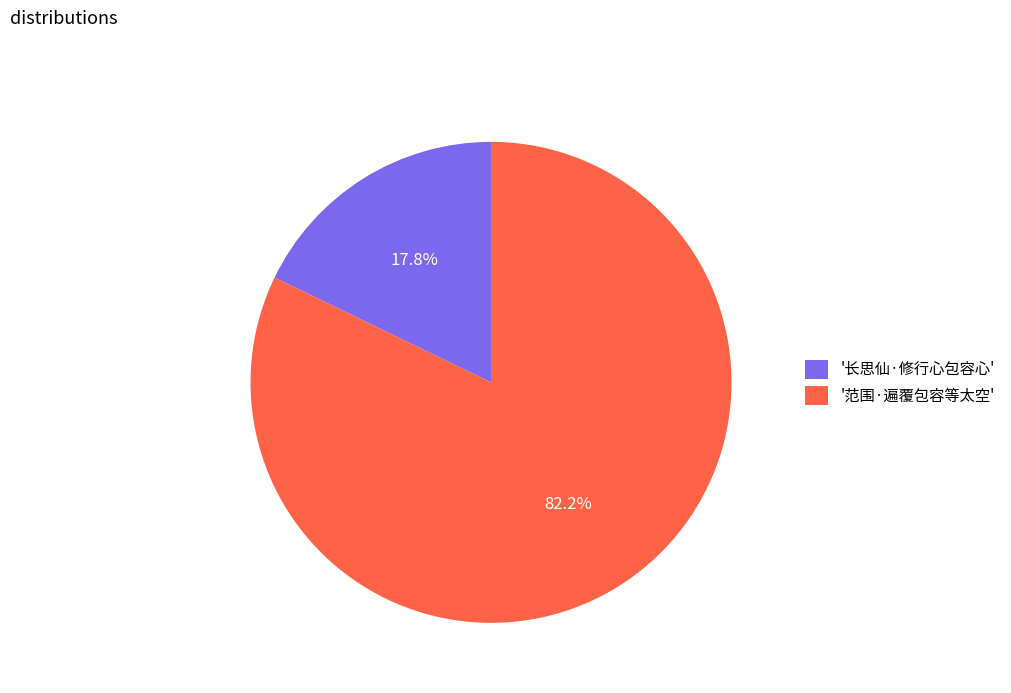

Which has a higher value, '范围·遍覆包容等太空' or '长思仙·修行心包容心'?

'范围·遍覆包容等太空'